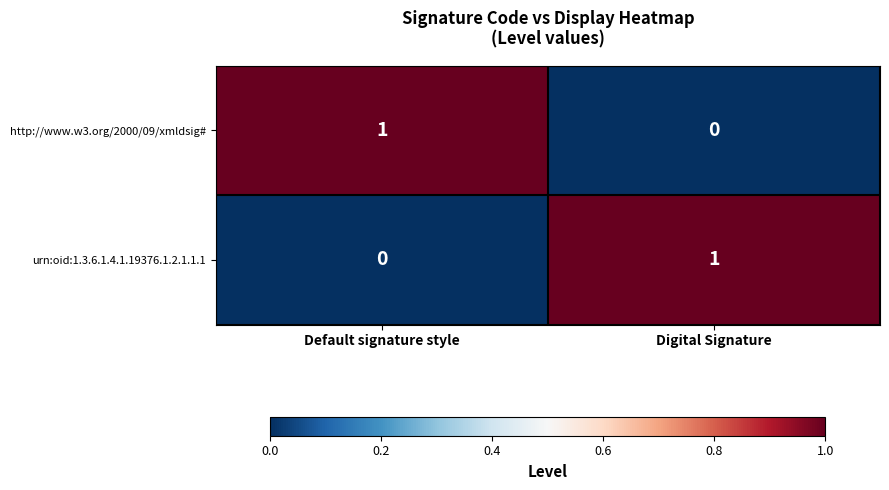

At which label is urn:oid:1.3.6.1.4.1.19376.1.2.1.1.1 closest to 0?

Default signature style